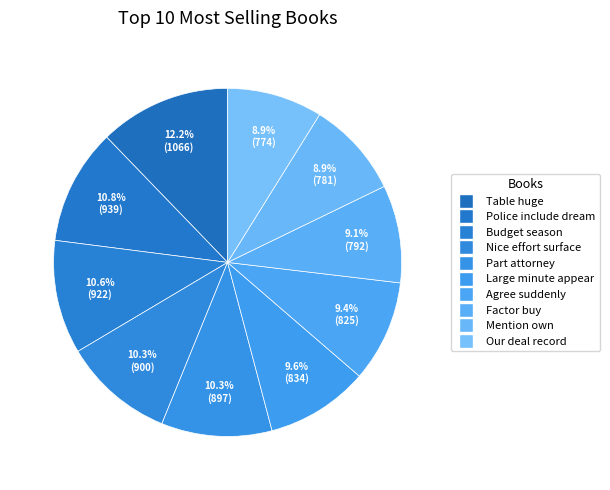

What is the smallest slice in the pie chart?

Our deal record